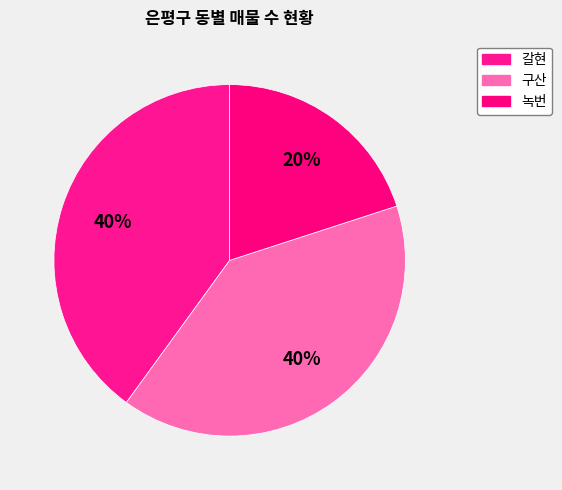

What is the largest slice in the pie chart?

구산